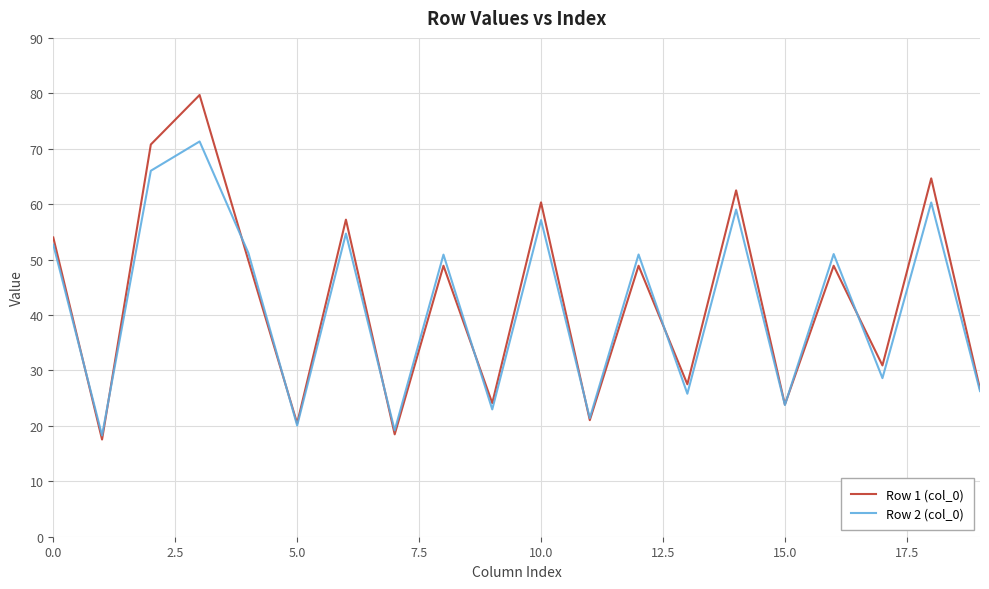

What is the minimum value shown in the chart?

17.5